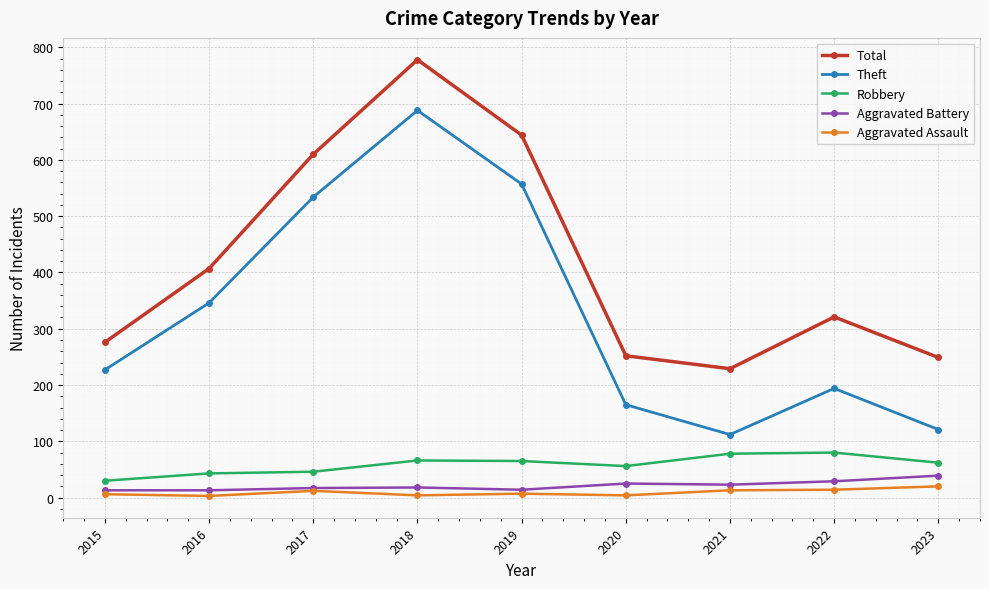

True or false: Aggravated Battery and Robbery cross at least once.

False